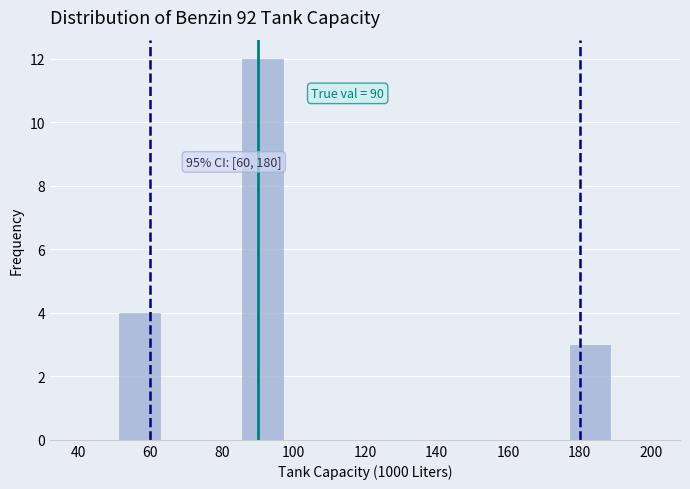

Which range on the x-axis has the tallest bar?

86 to 98